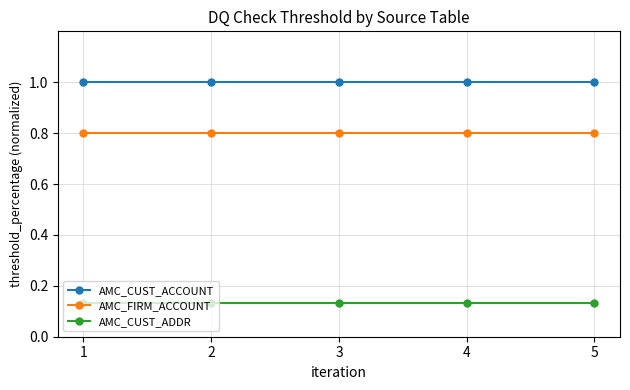

What is the value of the AMC_CUST_ACCOUNT point at the 1st from the left?

1.0